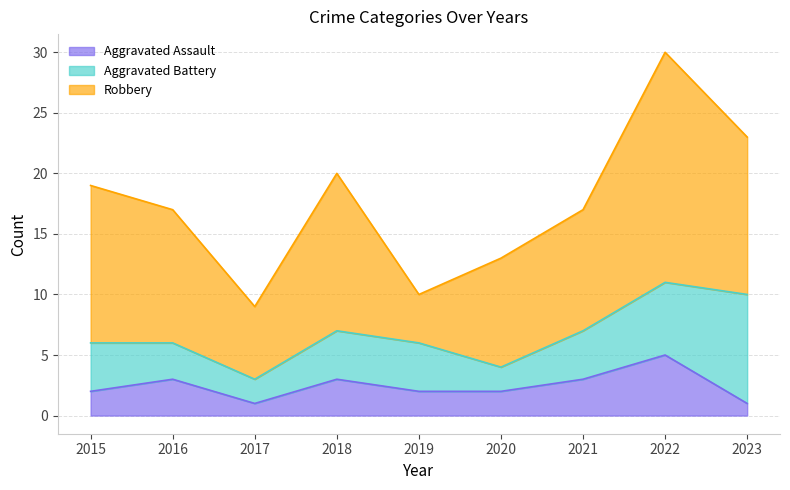

Reading left to right, extract all data points from this chart.

Aggravated Assault: 2	3	1	3	2	2	3	5	1
Aggravated Battery: 4	3	2	4	4	2	4	6	9
Robbery: 13	11	6	13	4	9	10	19	13